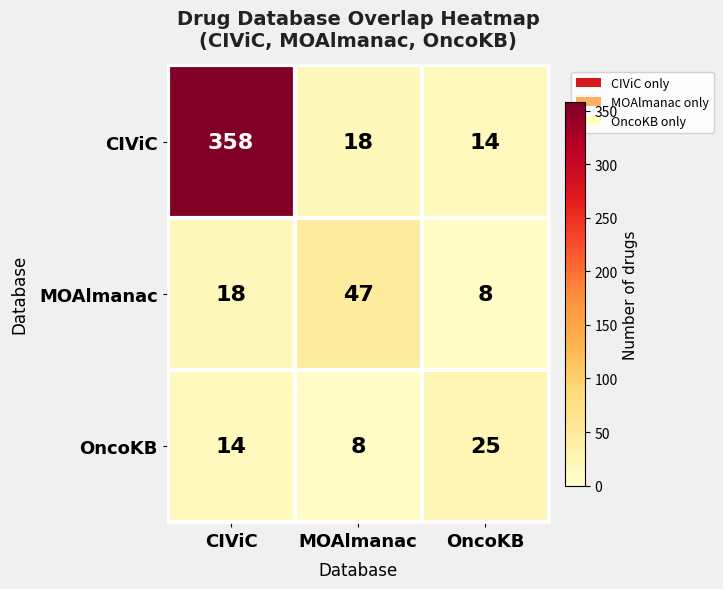

What is the smallest value displayed?

8